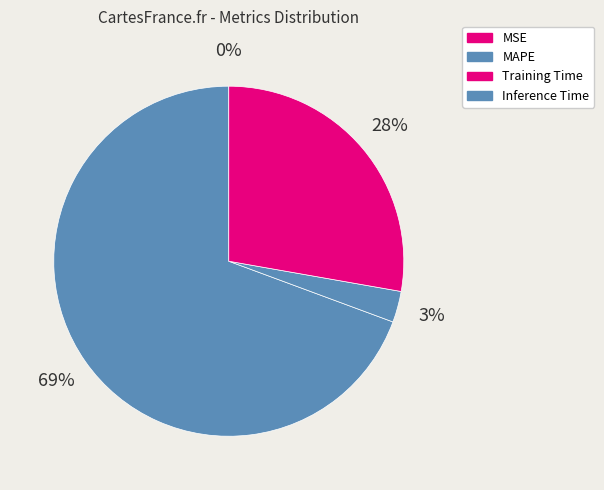

How much of the chart is everything except MSE?

100.0%